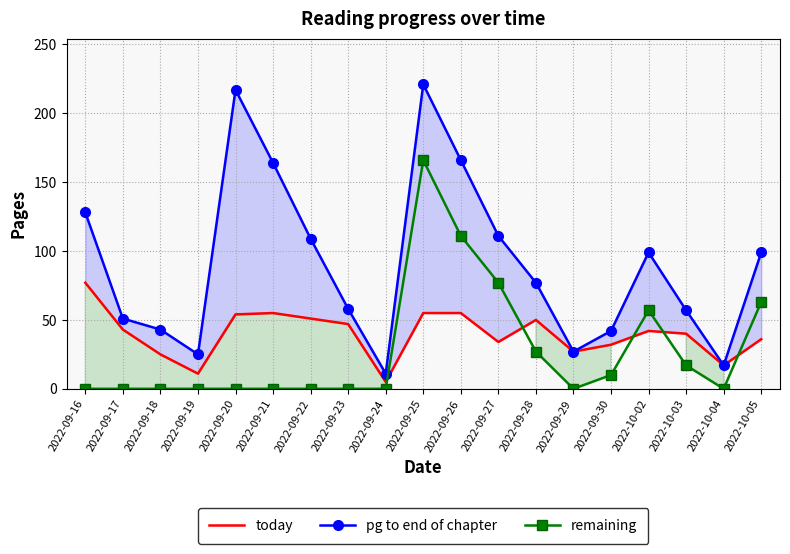

True or false: today and pg to end of chapter cross at least once.

False